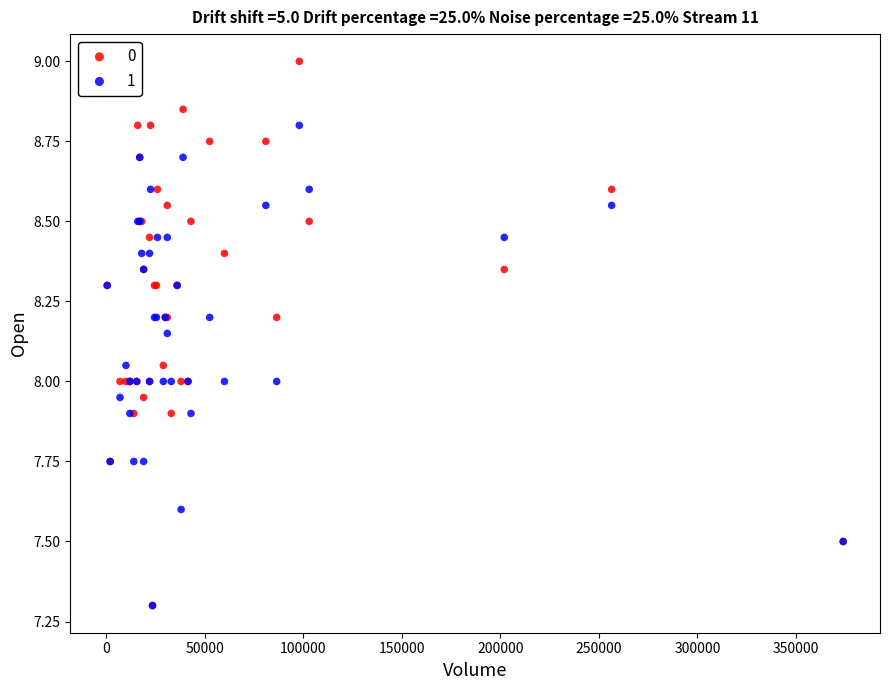

What are all the series names shown in the legend?

0, 1